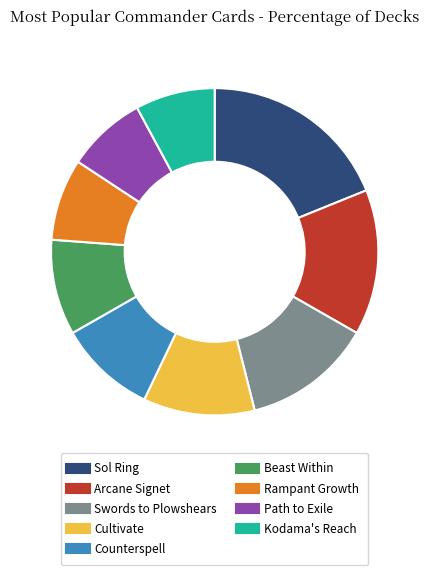

True or false: Cultivate accounts for 11% of the total.

True